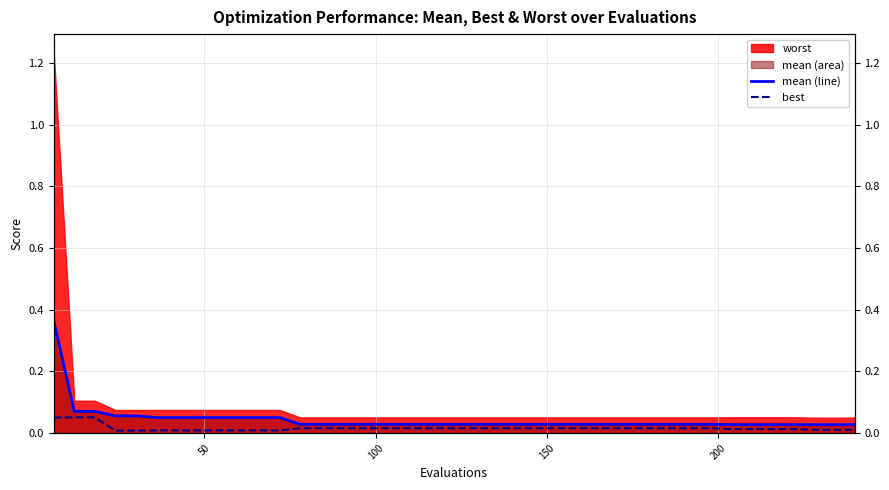

True or false: best and mean (line) cross at least once.

False